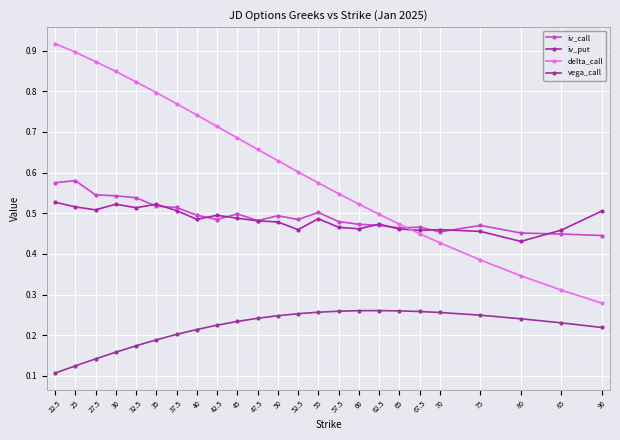

Which series has the largest total across all categories?

delta_call